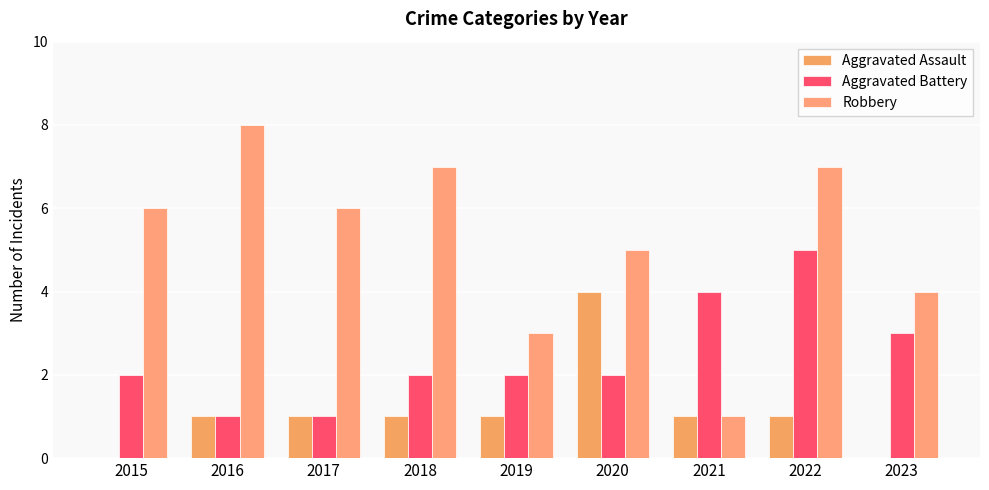

Rank the categories by Robbery value from lowest to highest.

2021, 2019, 2023, 2020, 2015, 2017, 2018, 2022, 2016